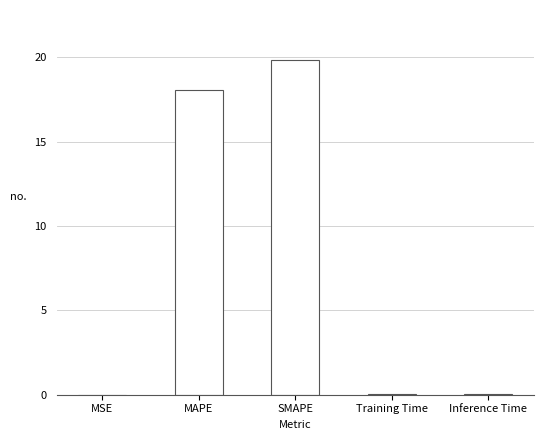

The chart shows a value of 0.0 at Inference Time. True or false?

True